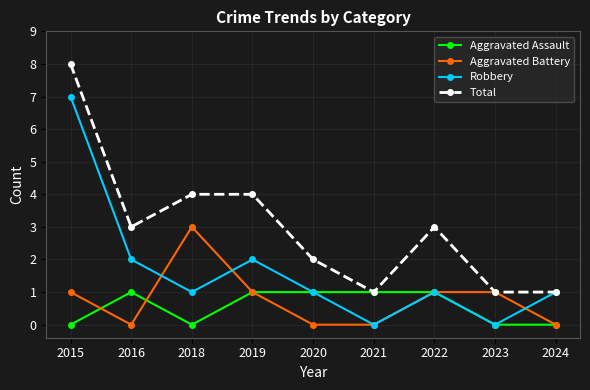

Is the value of Aggravated Battery at 2023 greater than the value of Aggravated Assault at 2024?

Yes